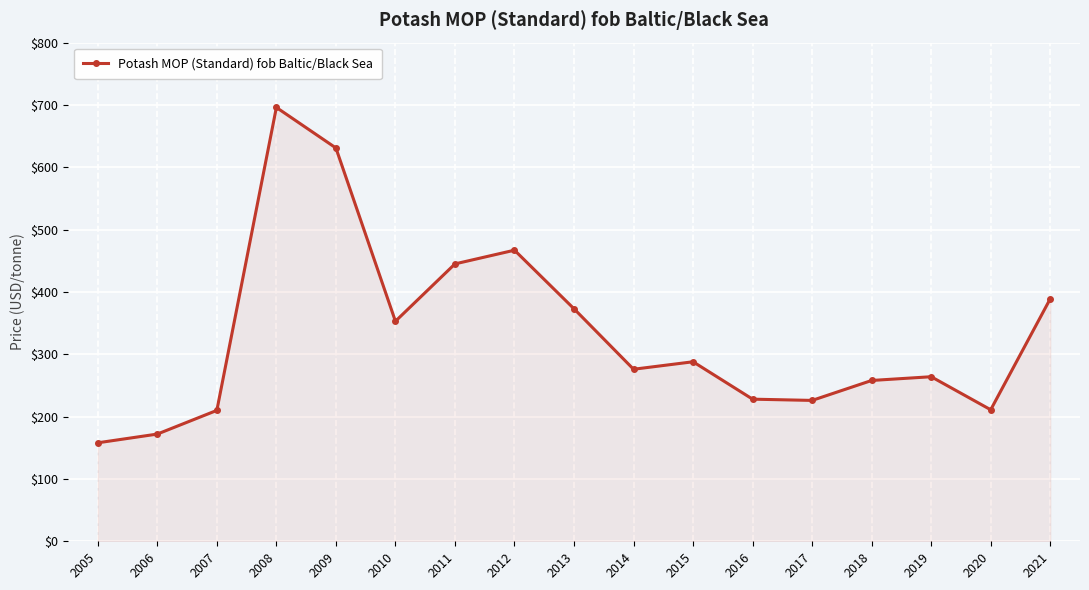

What is the value of the 4th point from the left?

696